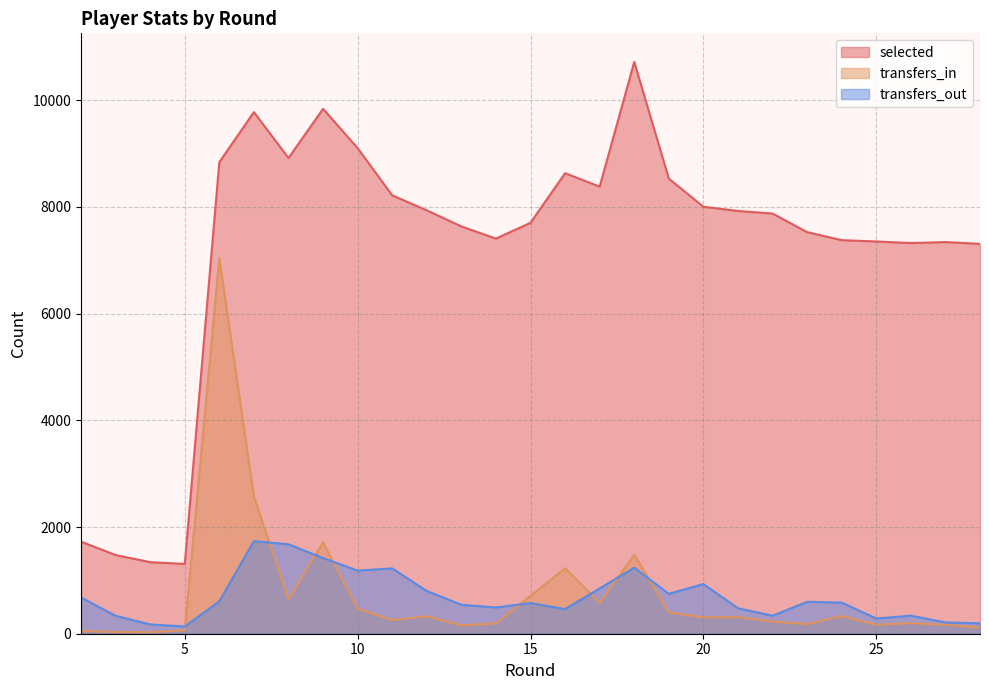

Rank the series by their maximum value, from highest to lowest.

selected, transfers_in, transfers_out